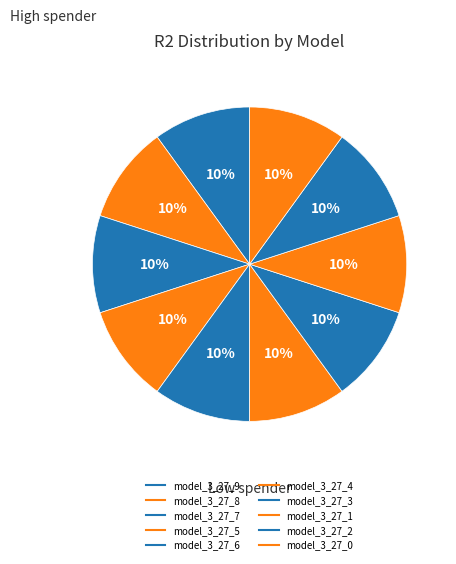

How many slices are in this pie chart?

10